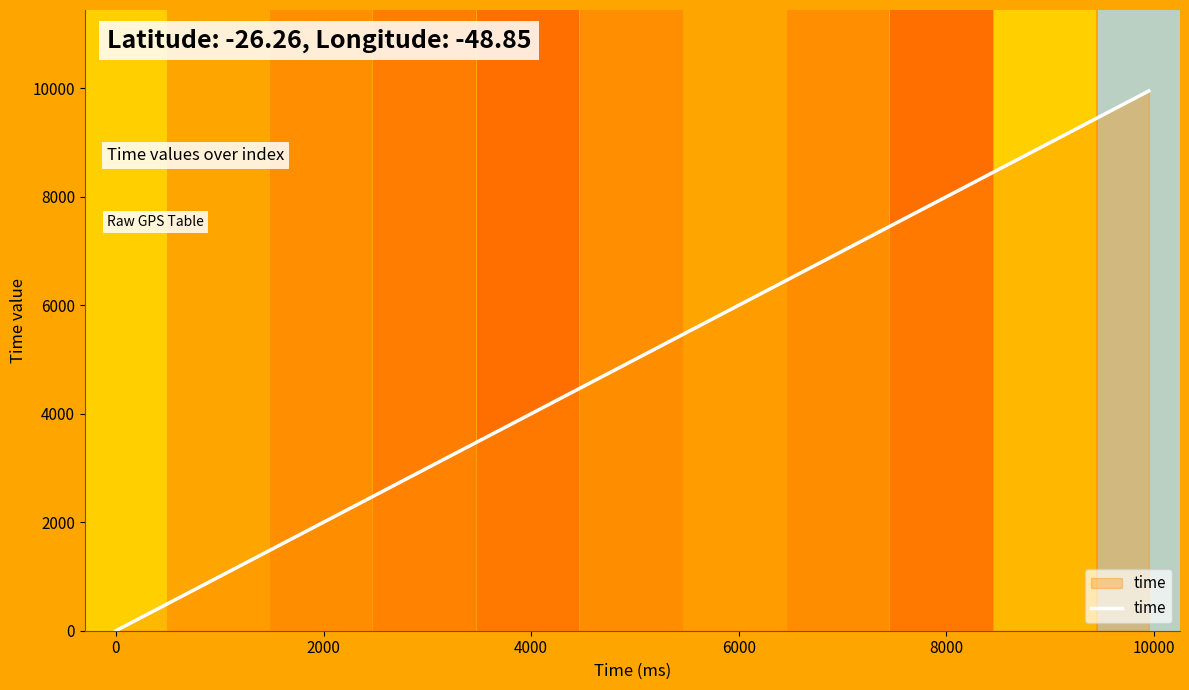

What is the difference between the maximum and minimum values?

9950